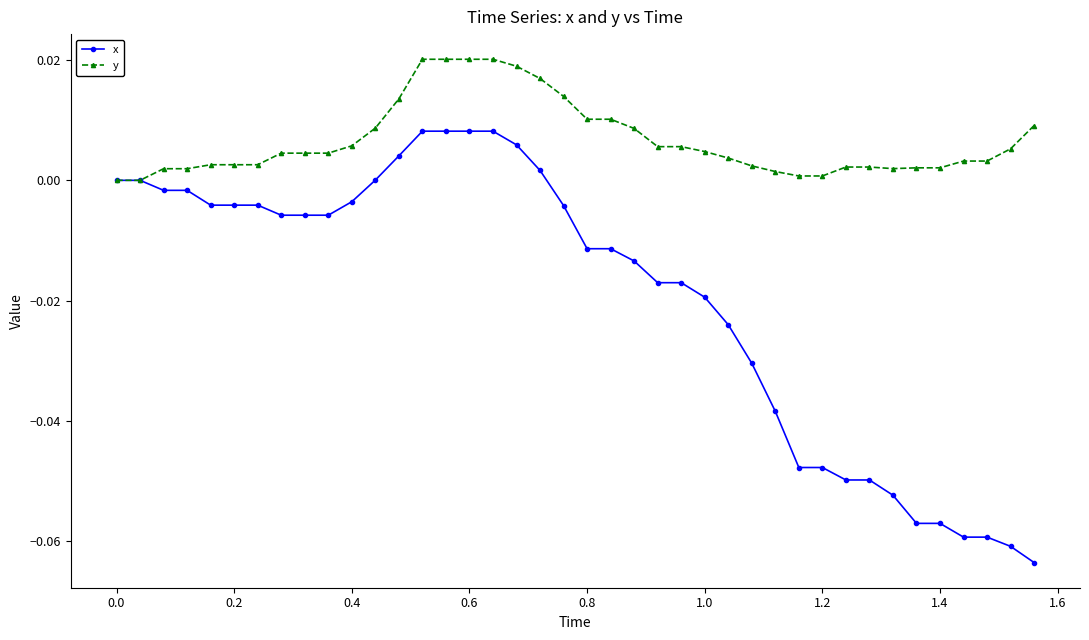

Rank the series by their average value, from highest to lowest.

y, x